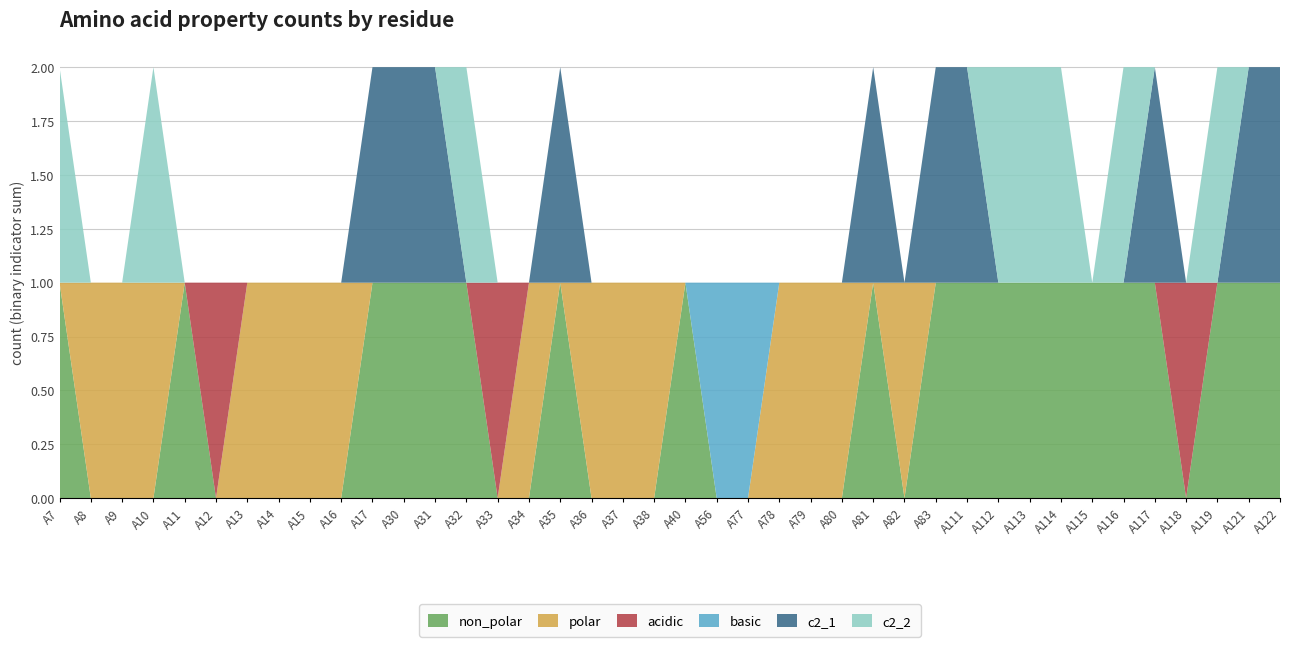

Reading left to right, extract all data points from this chart.

non_polar: 1	0	0	0	1	0	0	0	0	0	1	1	1	1	0	0	1	0	0	0	1	0	0	0	0	0	1	0	1	1	1	1	1	1	1	1	0	1	1	1
polar: 0	1	1	1	0	0	1	1	1	1	0	0	0	0	0	1	0	1	1	1	0	0	0	1	1	1	0	1	0	0	0	0	0	0	0	0	0	0	0	0
acidic: 0	0	0	0	0	1	0	0	0	0	0	0	0	0	1	0	0	0	0	0	0	0	0	0	0	0	0	0	0	0	0	0	0	0	0	0	1	0	0	0
basic: 0	0	0	0	0	0	0	0	0	0	0	0	0	0	0	0	0	0	0	0	0	1	1	0	0	0	0	0	0	0	0	0	0	0	0	0	0	0	0	0
c2_1: 0	0	0	0	0	0	0	0	0	0	1	1	1	0	0	0	1	0	0	0	0	0	0	0	0	0	1	0	1	1	0	0	0	0	0	1	0	0	1	1
c2_2: 1	0	0	1	0	0	0	0	0	0	0	0	0	1	0	0	0	0	0	0	0	0	0	0	0	0	0	0	0	0	1	1	1	0	1	0	0	1	0	0